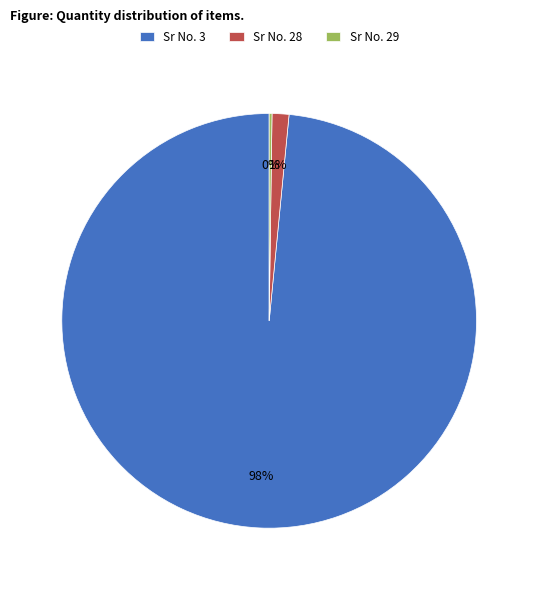

Do Sr No. 28 and Sr No. 3 together represent more than half of the pie?

Yes